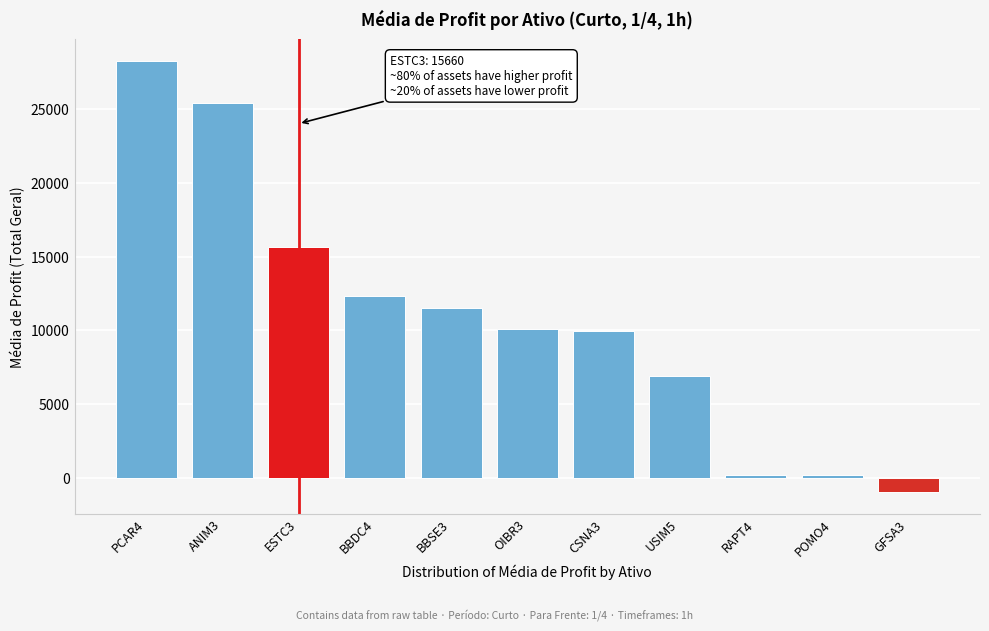

At which category does the chart reach its minimum across all series?

GFSA3